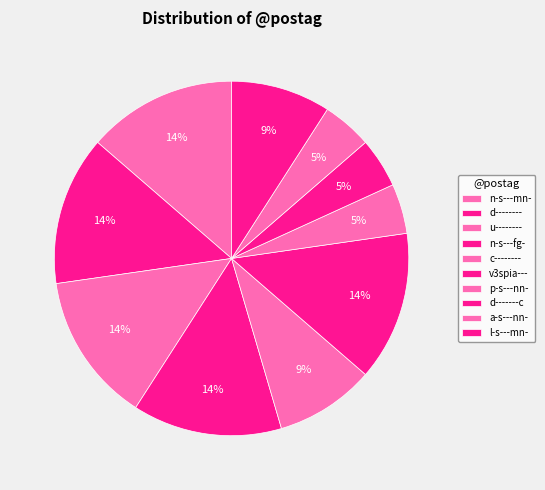

Is it true that p-s---nn- is 5% of the pie?

True